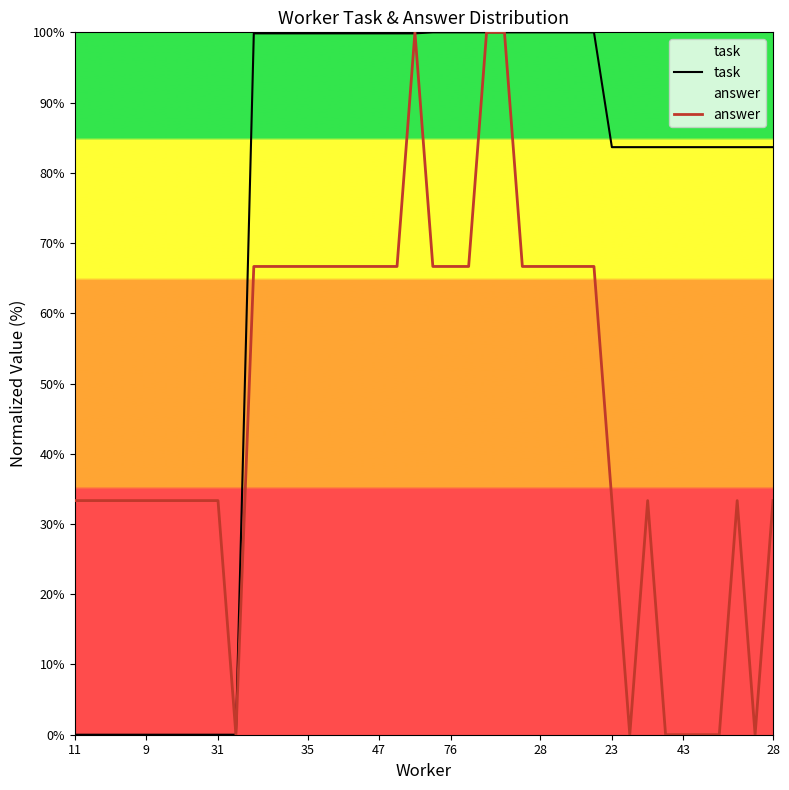

What is the label of the 33rd point from the left?

32